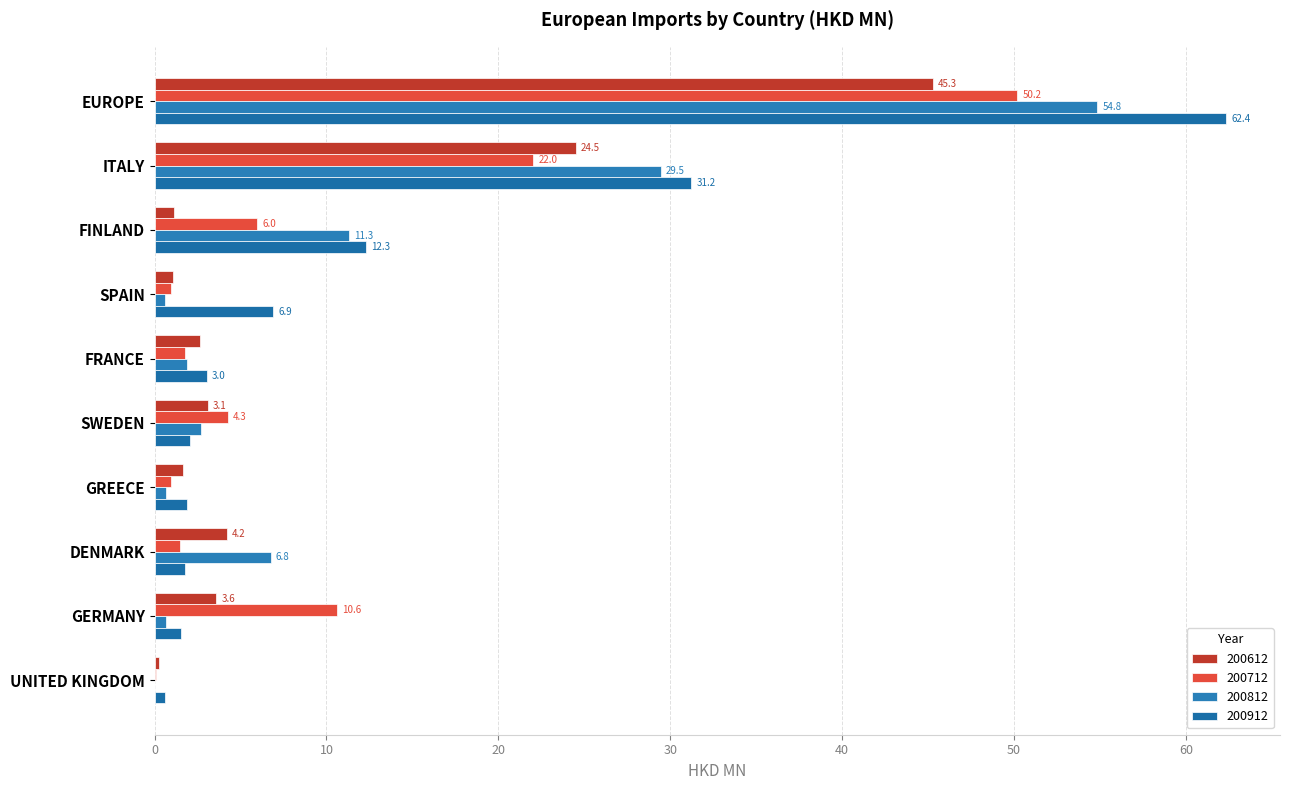

Count the number of data series in this chart.

4